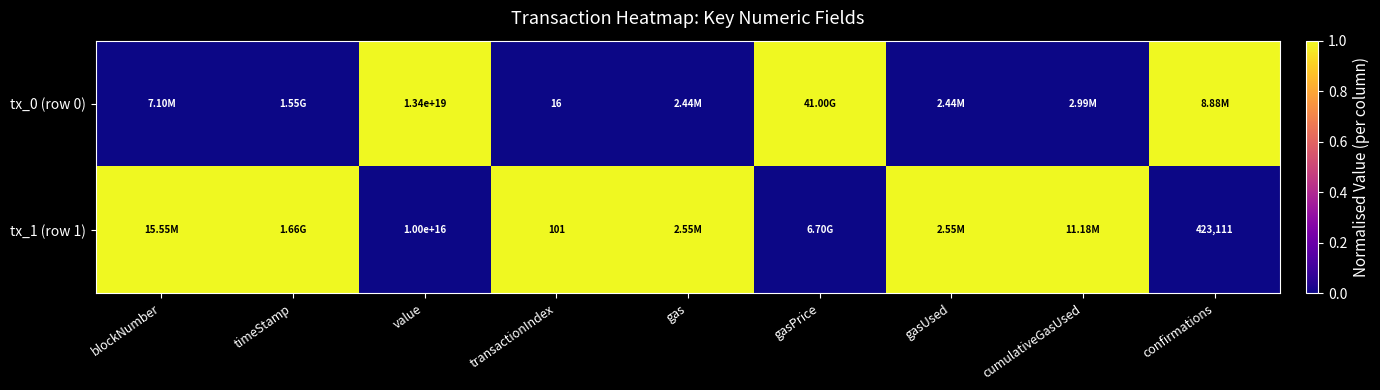

How many data points does each series have?

9